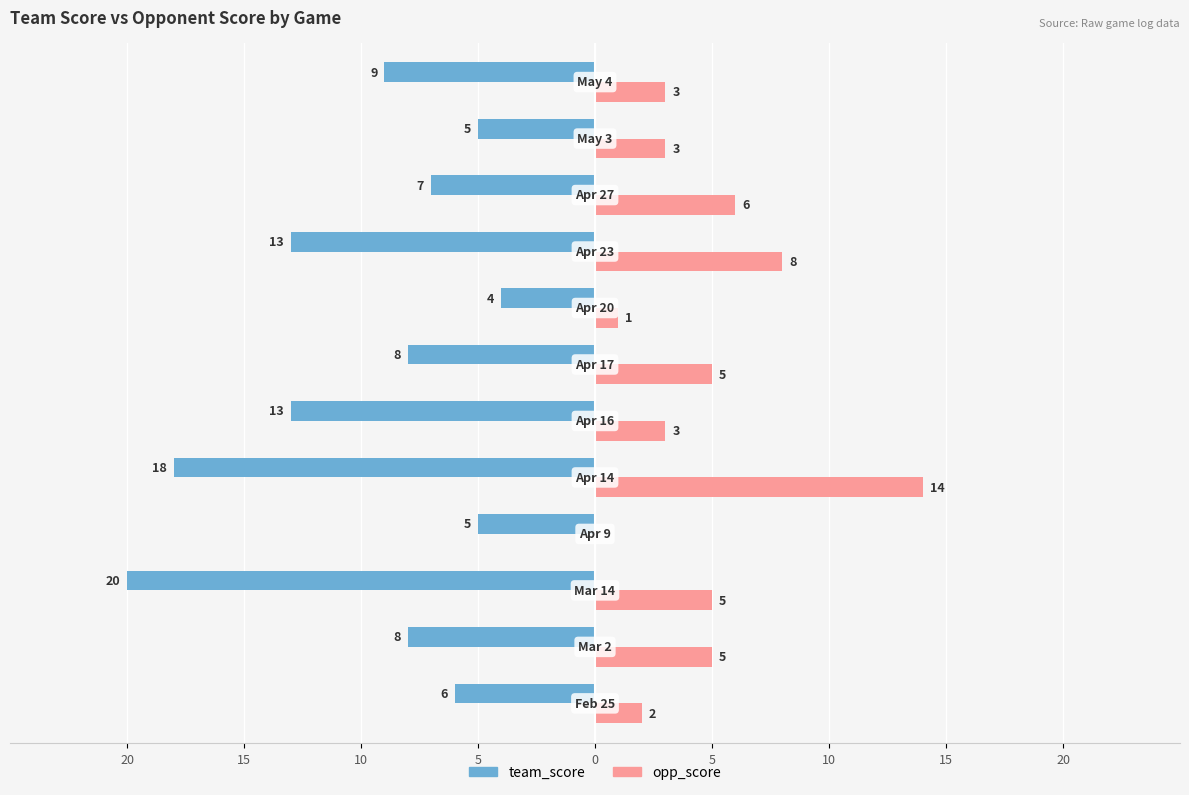

What are all the series names shown in the legend?

team_score, opp_score